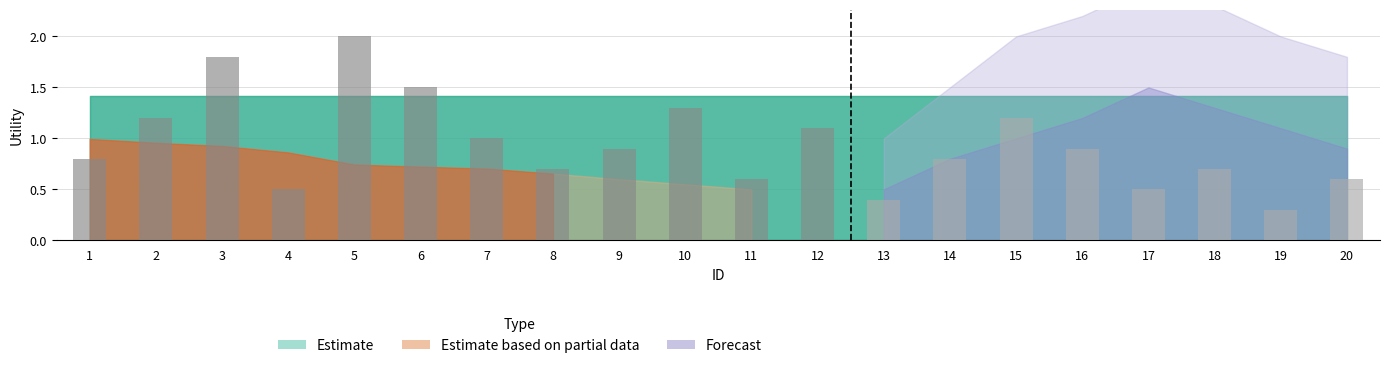

Count the number of categories in the chart.

20